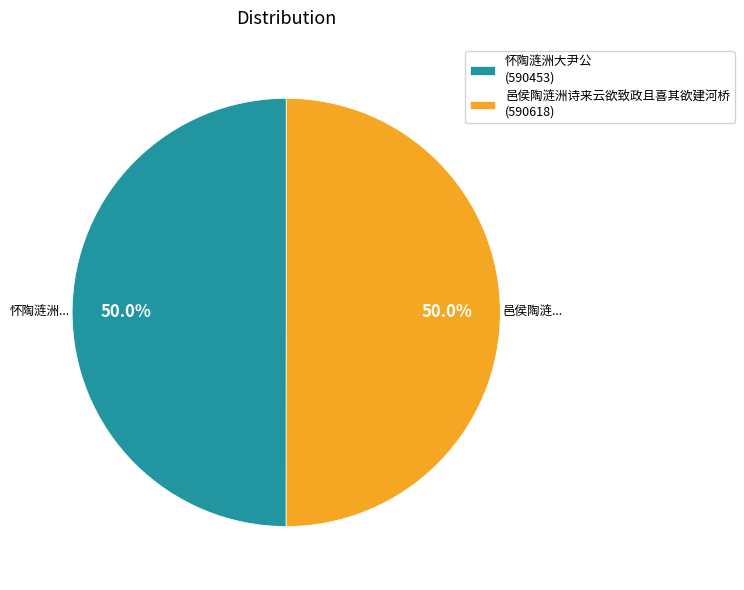

How many segments does this pie chart have?

2